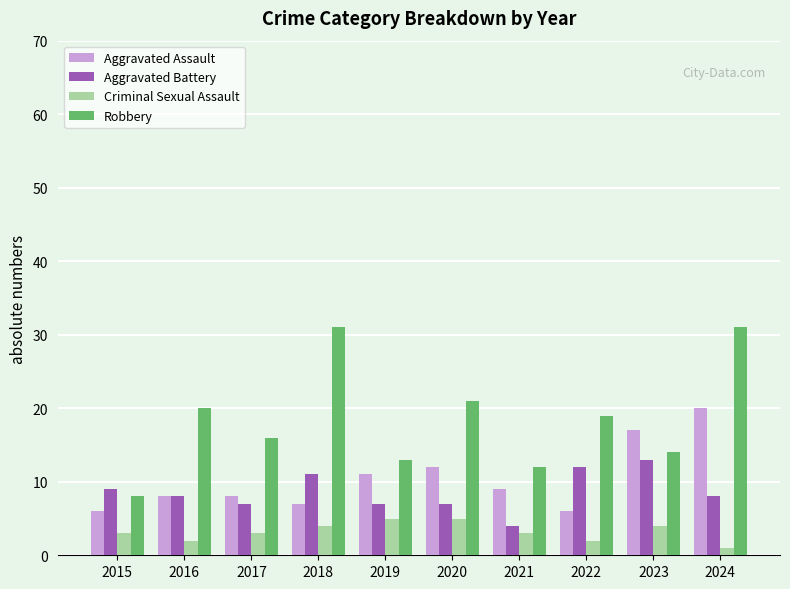

The Aggravated Battery series shows 13 at 2023. True or false?

True